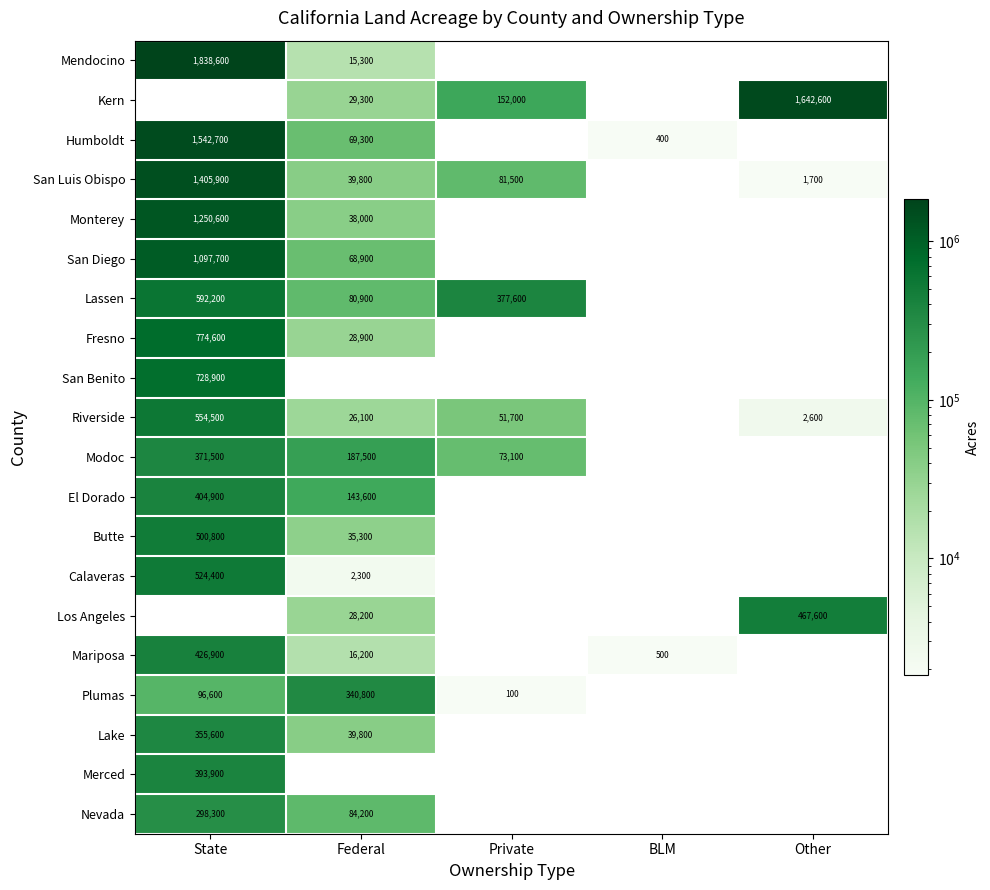

The value of Modoc at Federal is 308618. True or false?

False